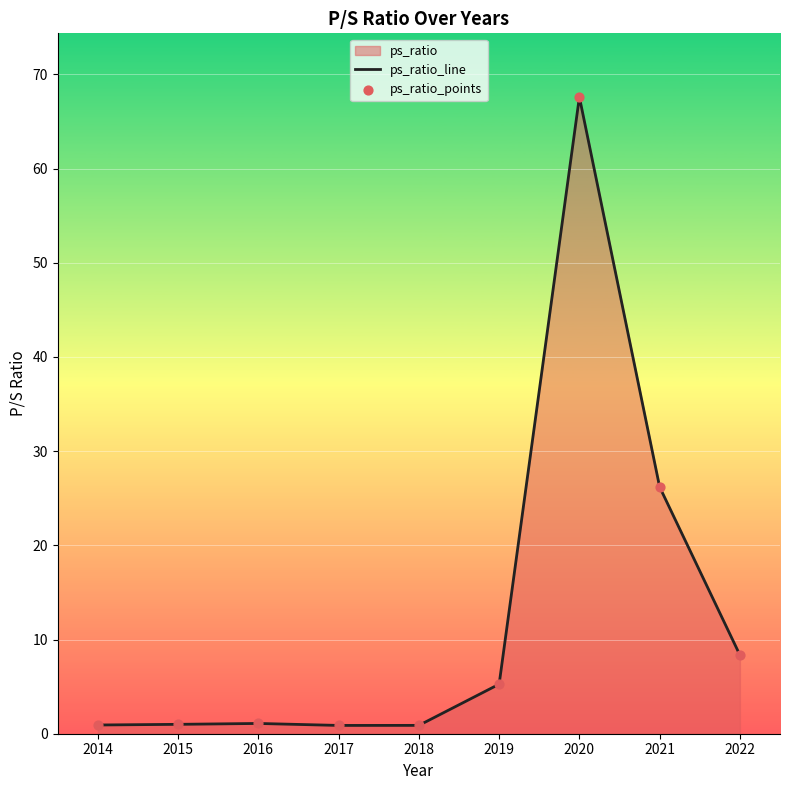

What is the total value across all series at 2022?

16.7